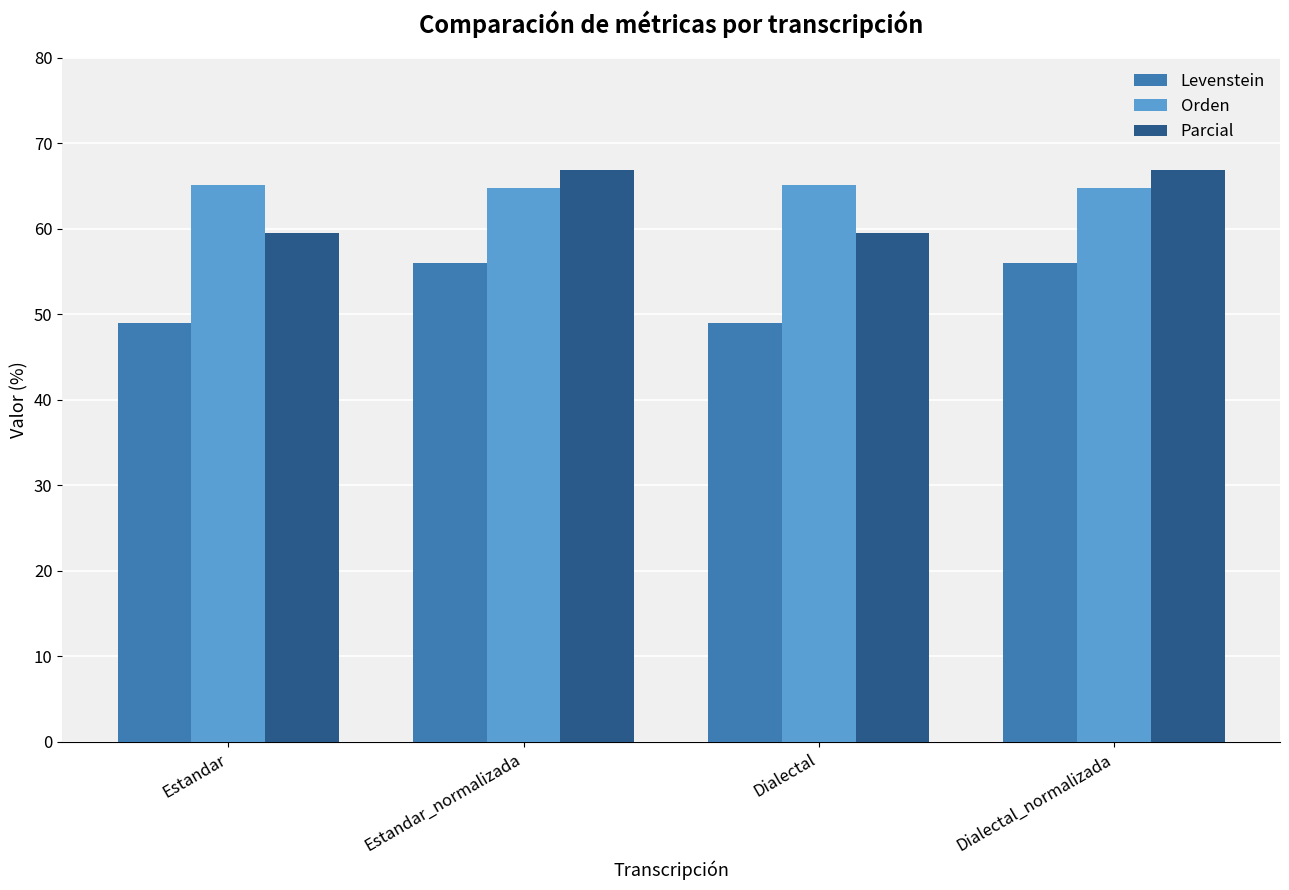

What is the difference between the highest and lowest values at Dialectal_normalizada?

10.8